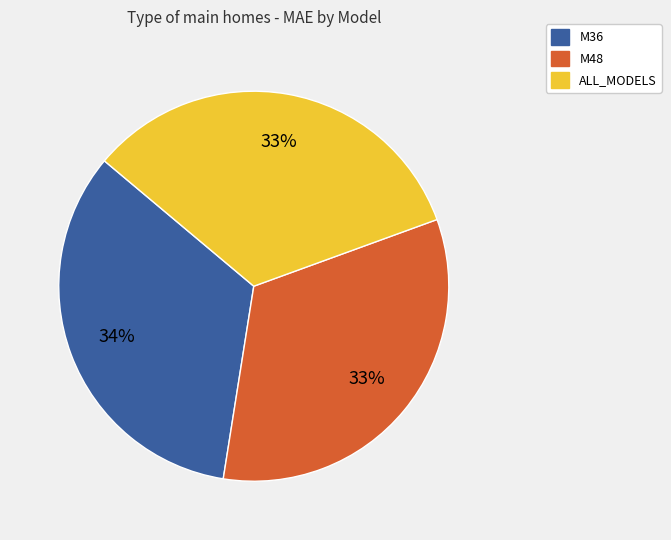

Approximately how many times larger is the value at ALL_MODELS compared to M36?

1.0